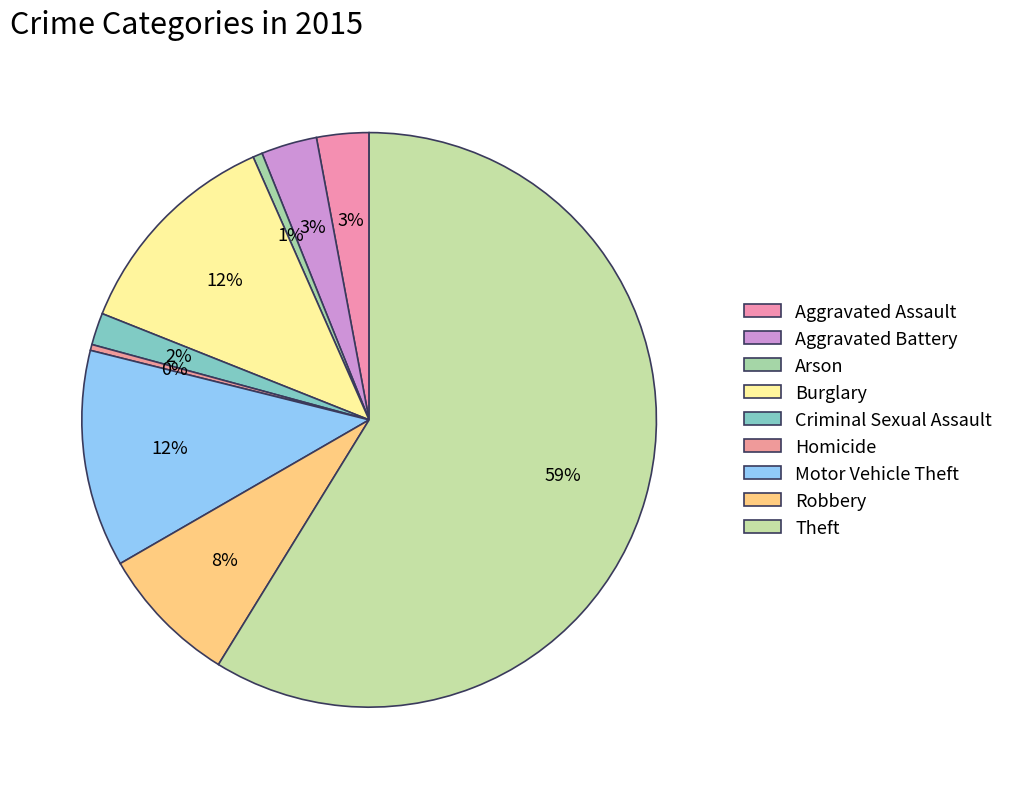

Approximately how many times larger is the value at Aggravated Assault compared to Arson?

5.5